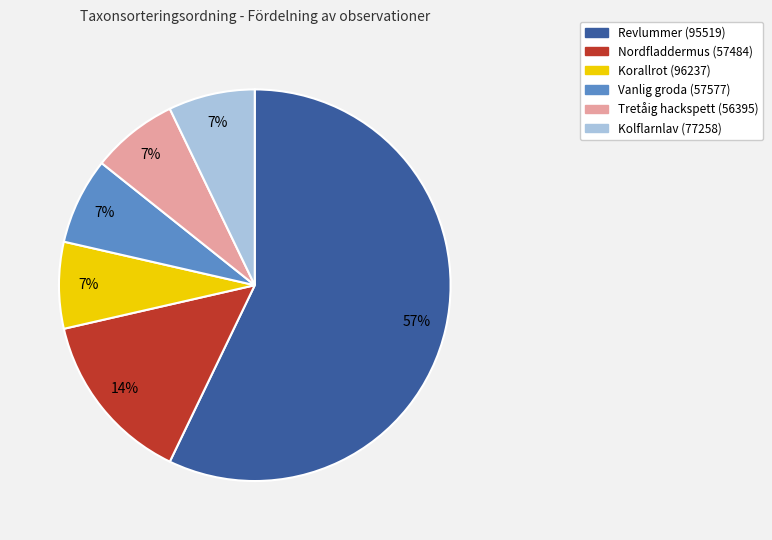

Count the number of slices in the pie.

6